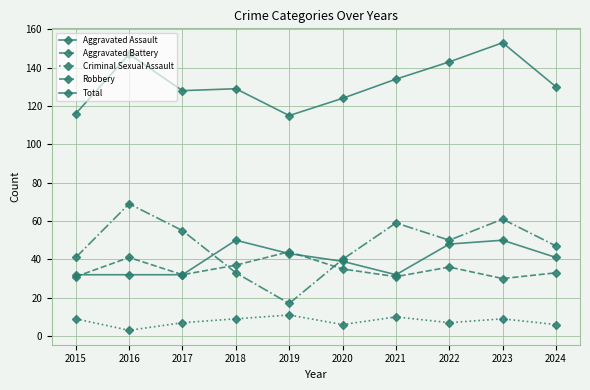

Does the chart have visible grid lines?

Yes